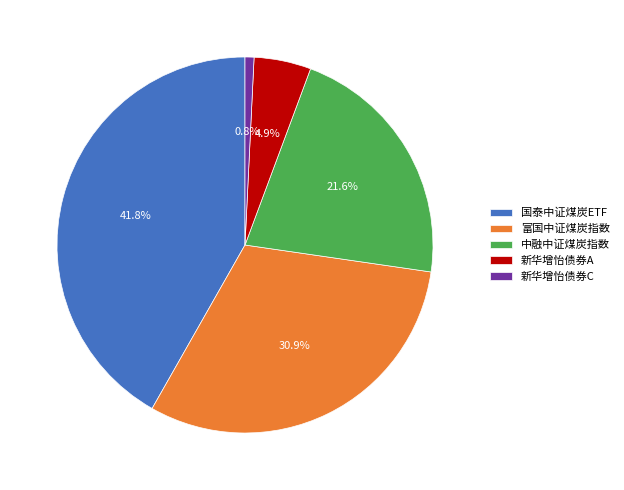

What is the smallest slice in the pie chart?

新华增怡债券C